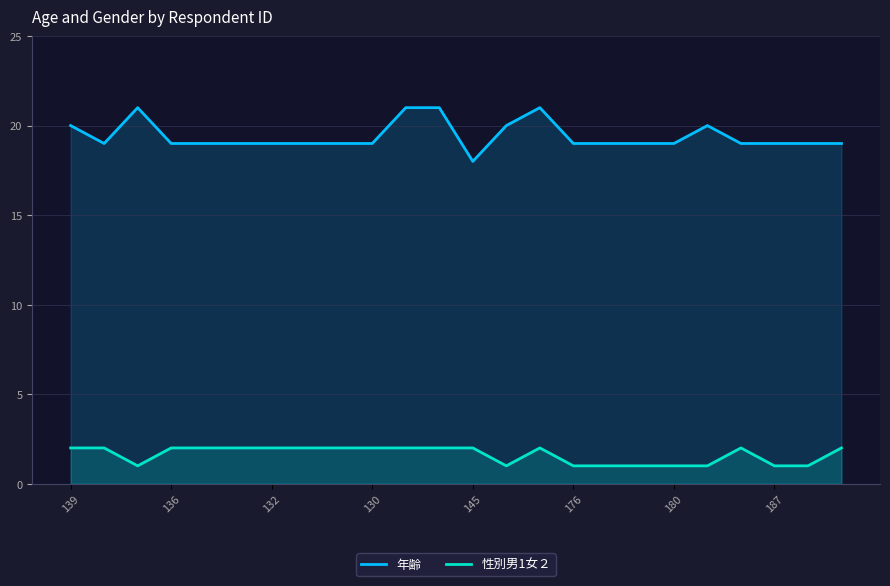

Where does the 年齢 series first go above 19?

139